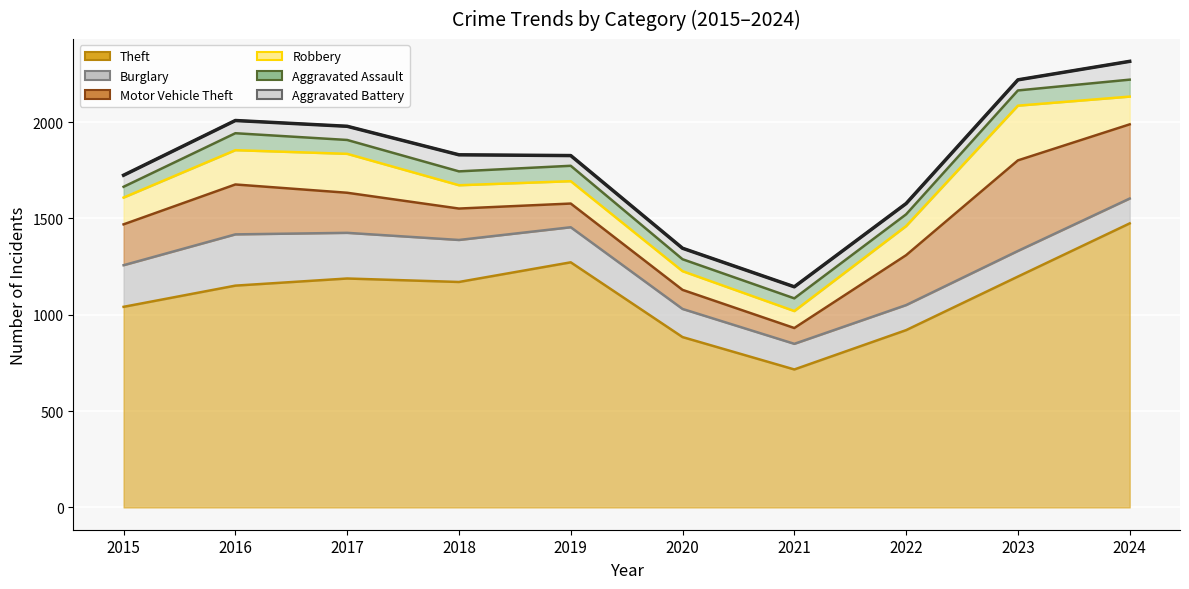

What is the total value across all series at 2016?

2008